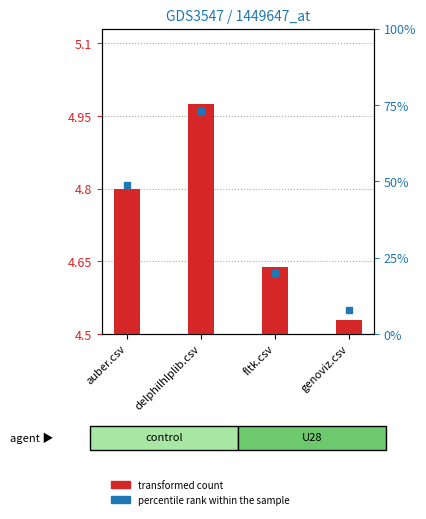

At which category does the chart reach its peak across all series?

delphilhlplib.csv